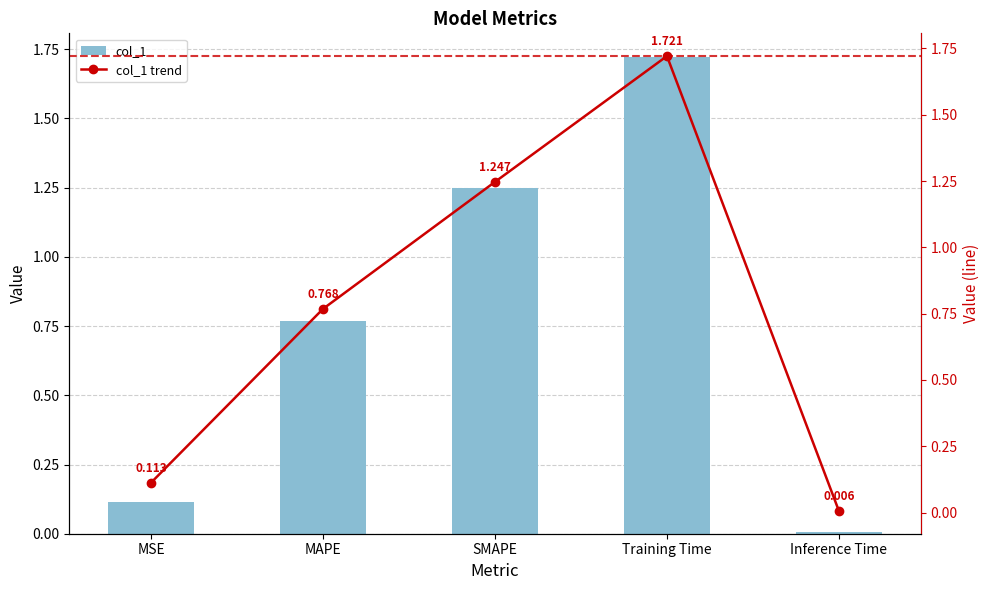

What is the sum of all col_1 trend values?

3.9